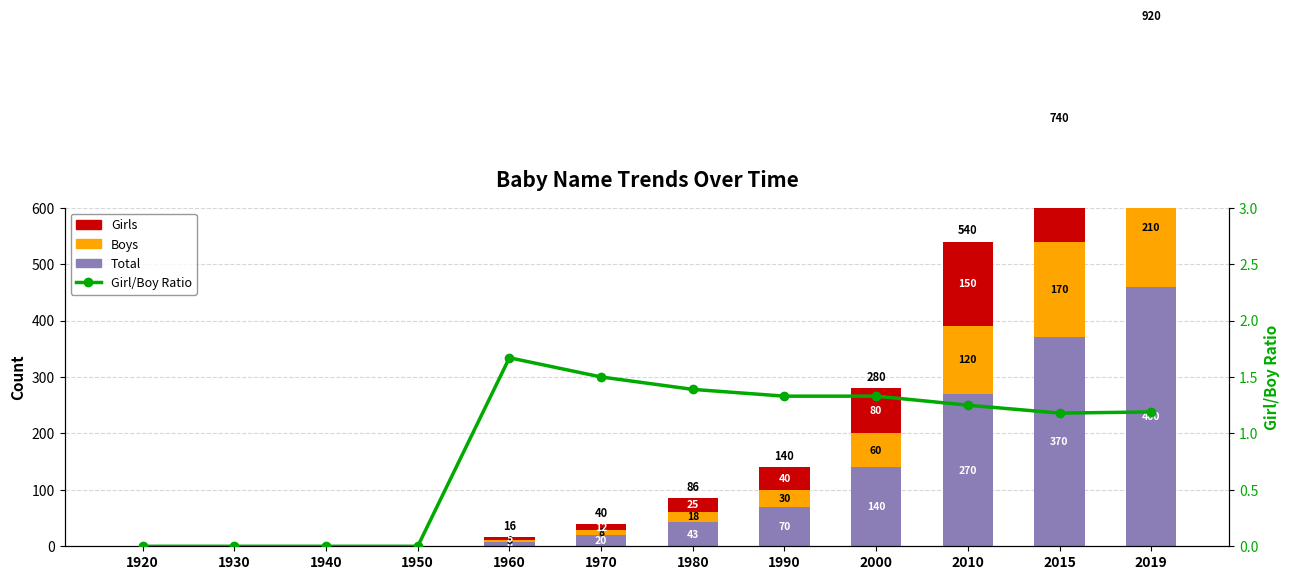

What is the total value across all series at 2019?

921.2